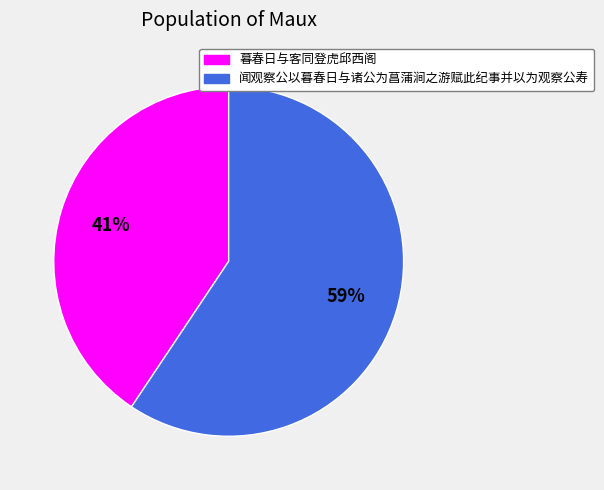

To the nearest percent, what is the combined percentage of 闻观察公以暮春日与诸公为菖蒲涧之游赋此纪事并以为观察公寿 and 暮春日与客同登虎邱西阁?

100%